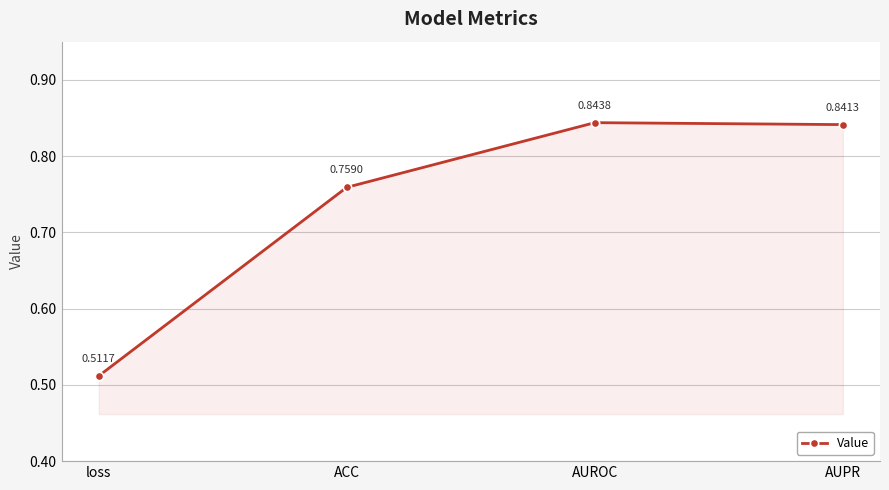

True or false: the data has more than 0 interior local peaks.

True